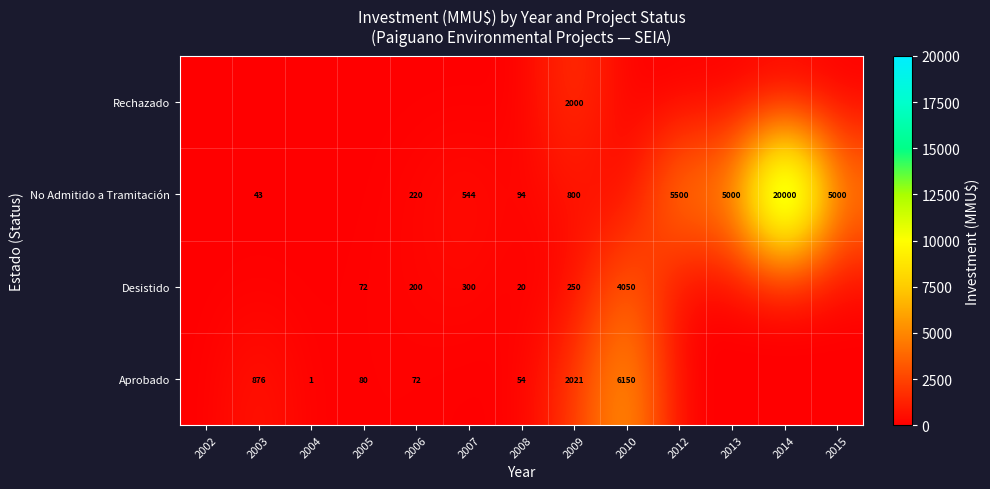

What is the difference between the highest and lowest values at 2005?

80